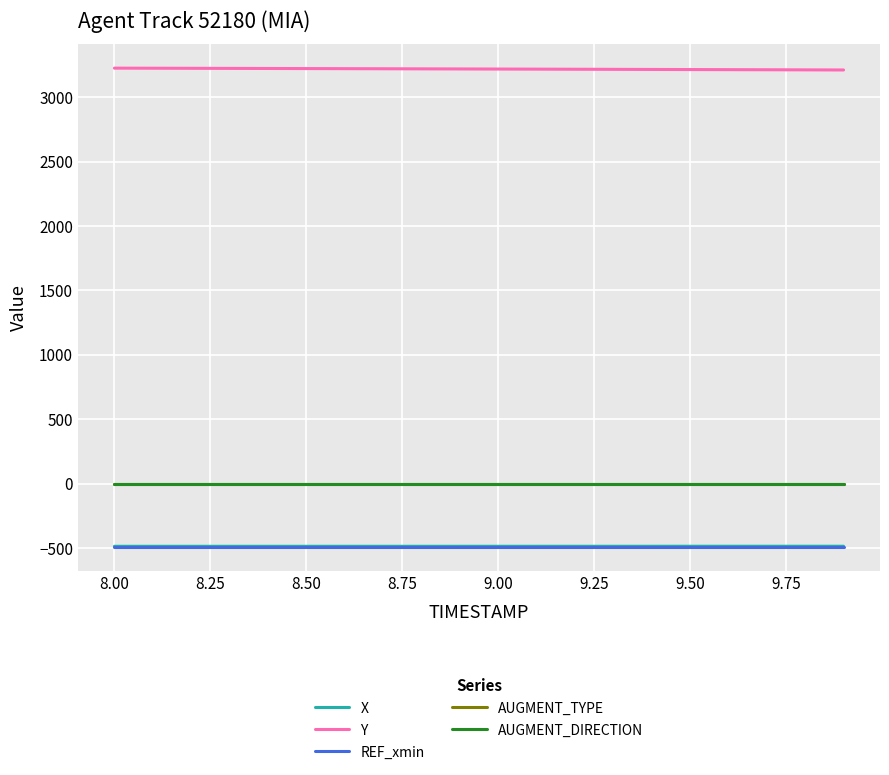

Reading left to right, what are all the values shown in this chart?

X: -487.4	-487.4	-487.4	-487.4	-487.4	-487.4	-487.3	-487.3	-487.3	-487.3	-487.2	-487.2	-487.2	-487.1	-487.1	-487.0	-487.0	-487.0	-486.9	-486.9
Y: 3226.2	3225.5	3224.8	3224.2	3223.5	3222.8	3222.1	3221.3	3220.6	3219.9	3219.1	3218.4	3217.6	3216.8	3216.0	3215.2	3214.4	3213.6	3212.8	3211.9
REF_xmin: -492.3	-492.3	-492.3	-492.3	-492.3	-492.3	-492.3	-492.3	-492.3	-492.3	-492.3	-492.3	-492.3	-492.3	-492.3	-492.3	-492.3	-492.3	-492.3	-492.3
AUGMENT_TYPE: 0.0	0.0	0.0	0.0	0.0	0.0	0.0	0.0	0.0	0.0	0.0	0.0	0.0	0.0	0.0	0.0	0.0	0.0	0.0	0.0
AUGMENT_DIRECTION: 0.0	0.0	0.0	0.0	0.0	0.0	0.0	0.0	0.0	0.0	0.0	0.0	0.0	0.0	0.0	0.0	0.0	0.0	0.0	0.0